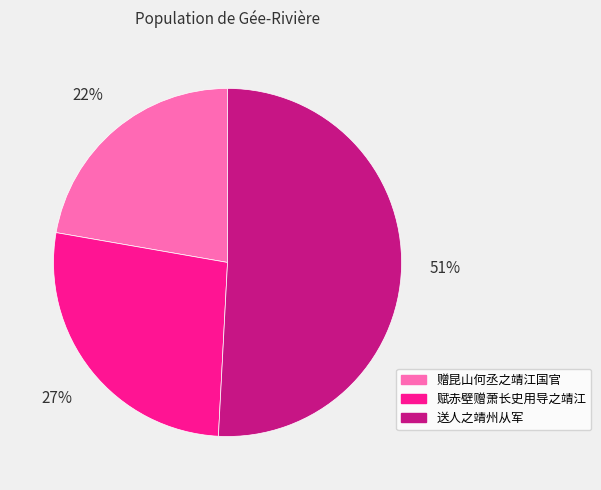

Do 赠昆山何丞之靖江国官 and 送人之靖州从军 together represent more than half of the pie?

Yes